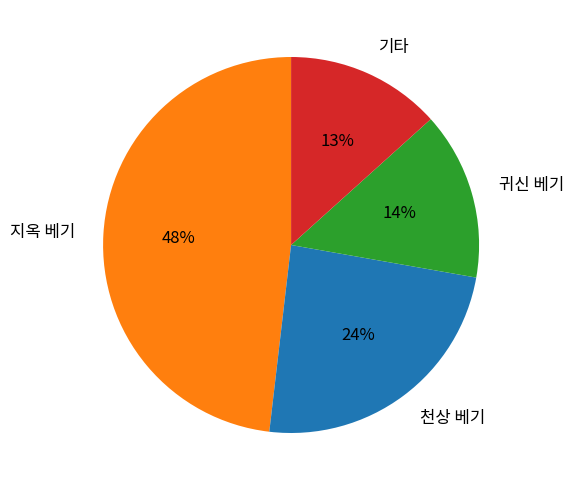

How many slices are in this pie chart?

4